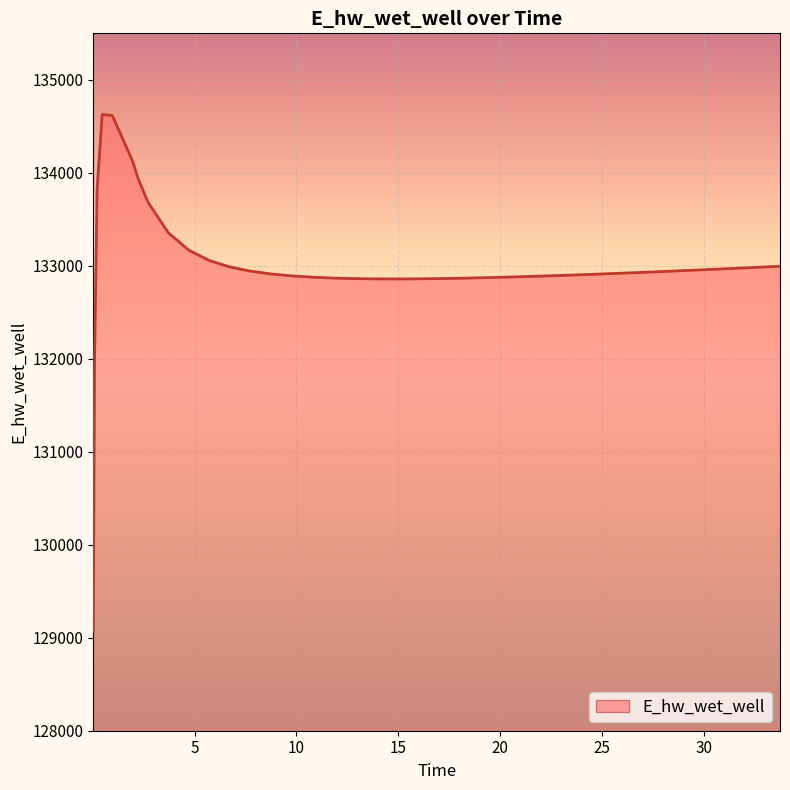

What is the minimum value shown in the chart?

129070.3